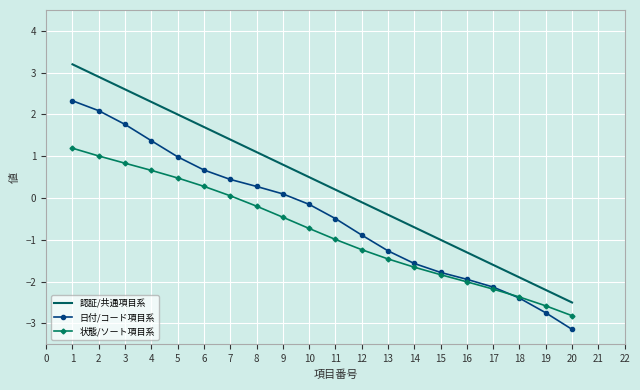

How many intersections are there between 日付/コード項目系 and 状態/ソート項目系?

1